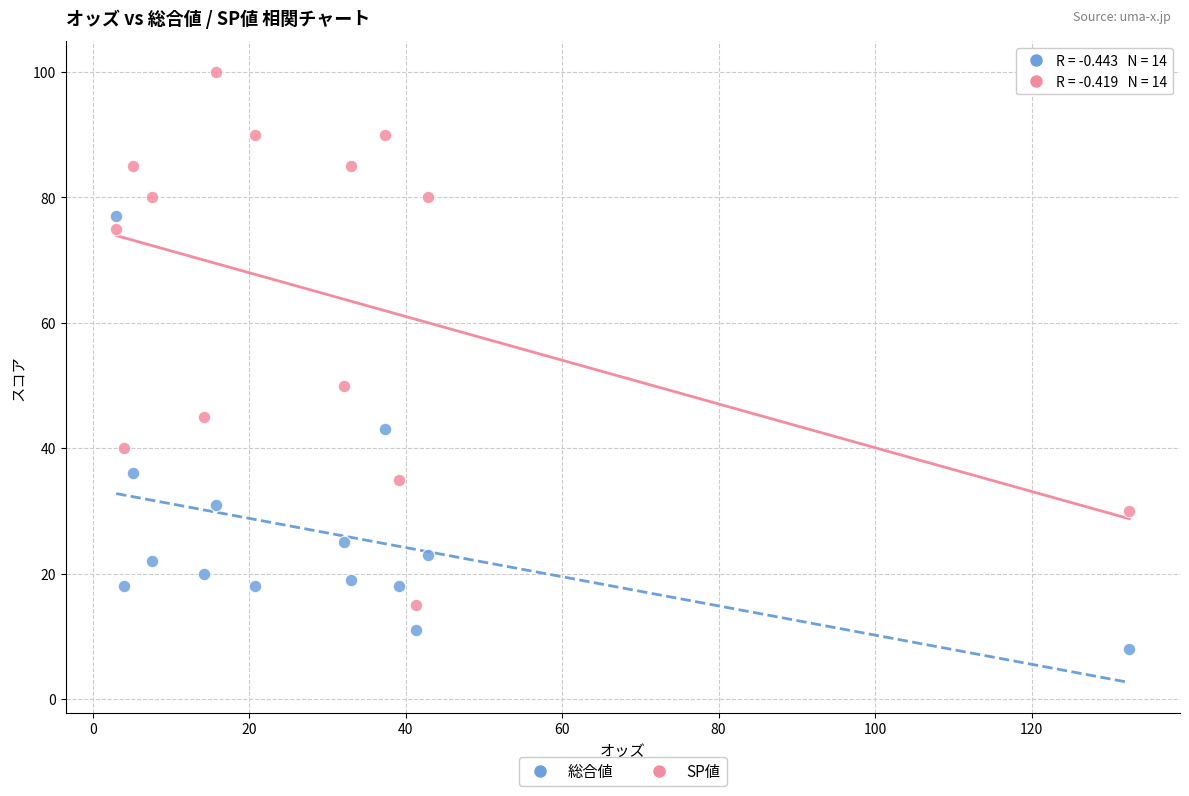

Which series has the largest Y range (max minus min)?

SP値